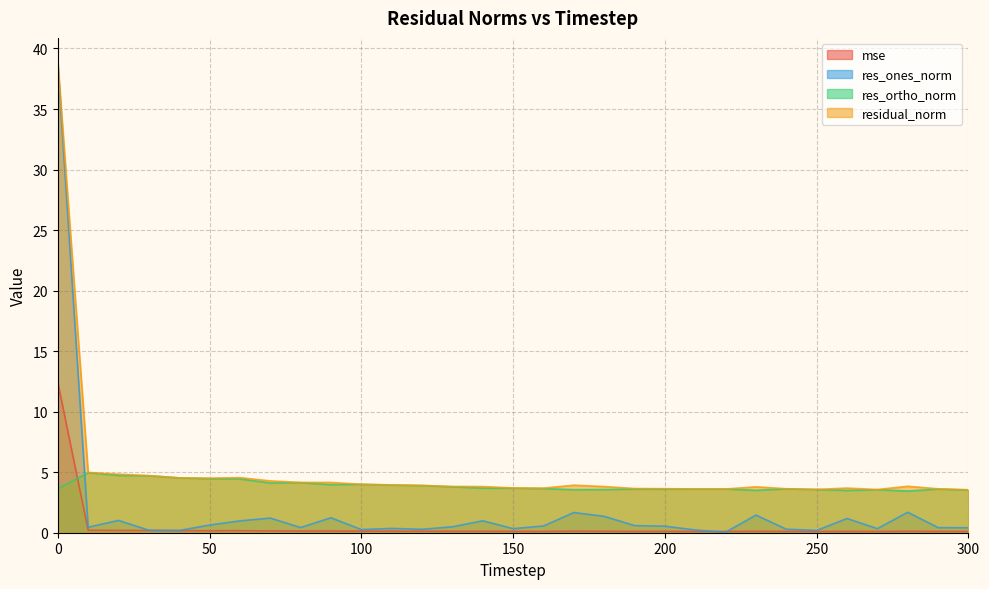

What is the value of the res_ortho_norm point at the 18th from the left?

3.6